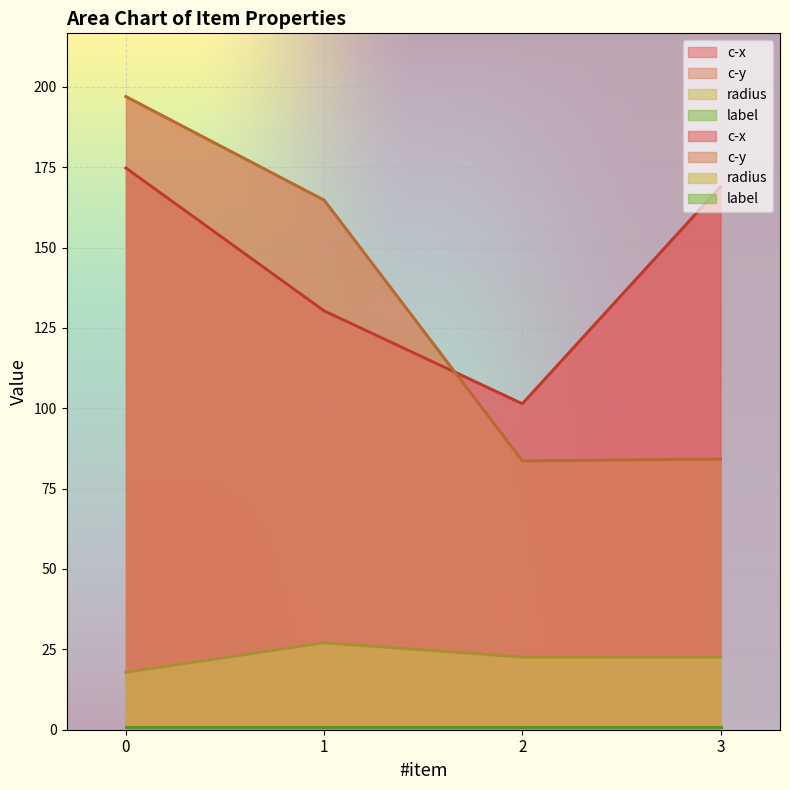

The c-x series shows 133.6 at 2. True or false?

False